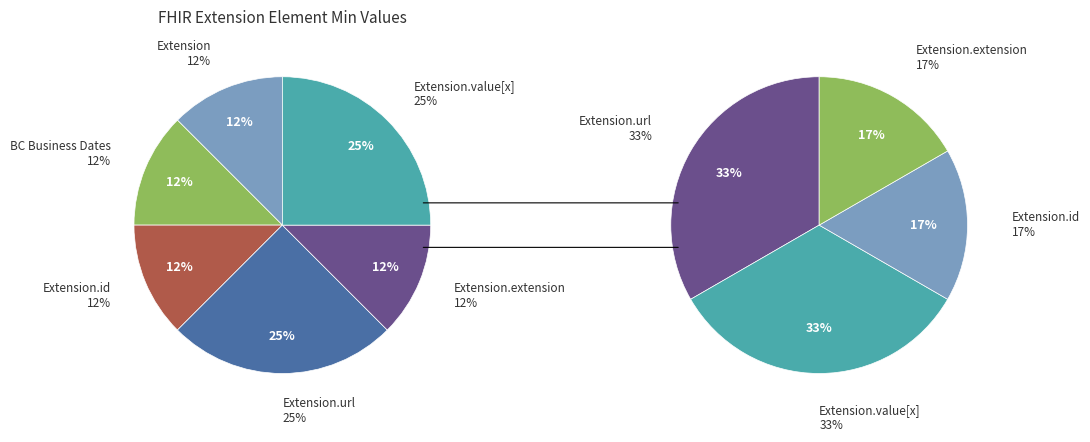

How many segments does this pie chart have?

6